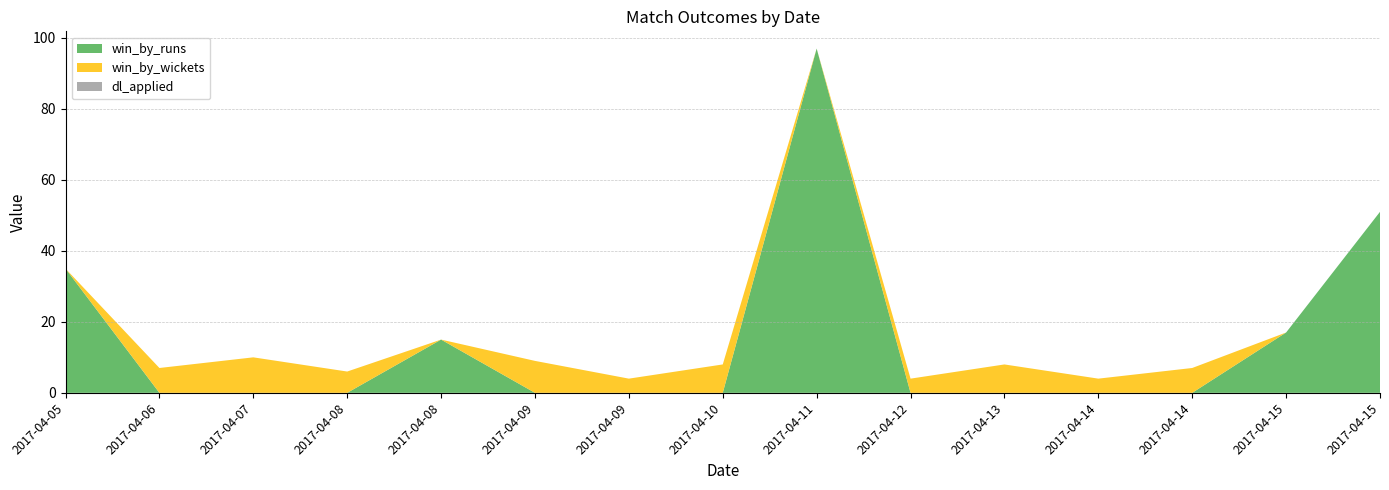

Reading right to left, list all the values displayed in this chart.

win_by_runs: 2017-04-15=51	2017-04-15=17	2017-04-14=0	2017-04-14=0	2017-04-13=0	2017-04-12=0	2017-04-11=97	2017-04-10=0	2017-04-09=0	2017-04-09=0	2017-04-08=15	2017-04-08=0	2017-04-07=0	2017-04-06=0	2017-04-05=35
win_by_wickets: 2017-04-15=0	2017-04-15=0	2017-04-14=7	2017-04-14=4	2017-04-13=8	2017-04-12=4	2017-04-11=0	2017-04-10=8	2017-04-09=4	2017-04-09=9	2017-04-08=0	2017-04-08=6	2017-04-07=10	2017-04-06=7	2017-04-05=0
dl_applied: 2017-04-15=0	2017-04-15=0	2017-04-14=0	2017-04-14=0	2017-04-13=0	2017-04-12=0	2017-04-11=0	2017-04-10=0	2017-04-09=0	2017-04-09=0	2017-04-08=0	2017-04-08=0	2017-04-07=0	2017-04-06=0	2017-04-05=0